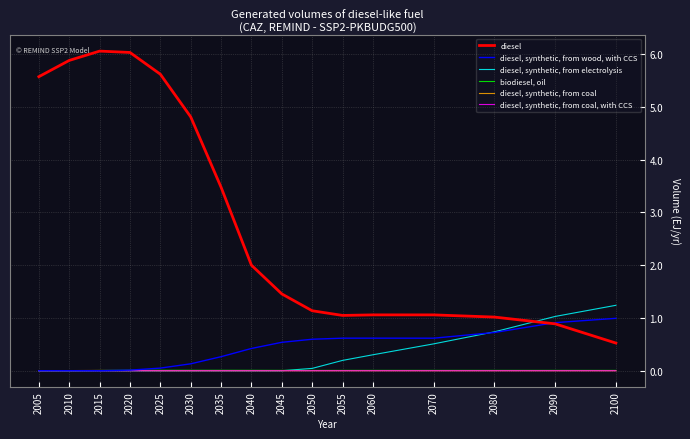

After their last crossing, which series has the higher values: diesel, synthetic, from wood, with CCS or diesel, synthetic, from electrolysis?

diesel, synthetic, from electrolysis